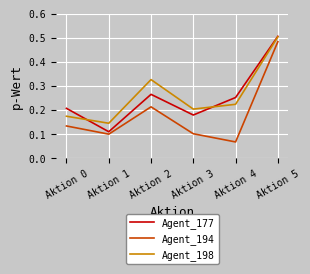

True or false: Agent_177 has a value of 0.1 at Aktion 3.

False